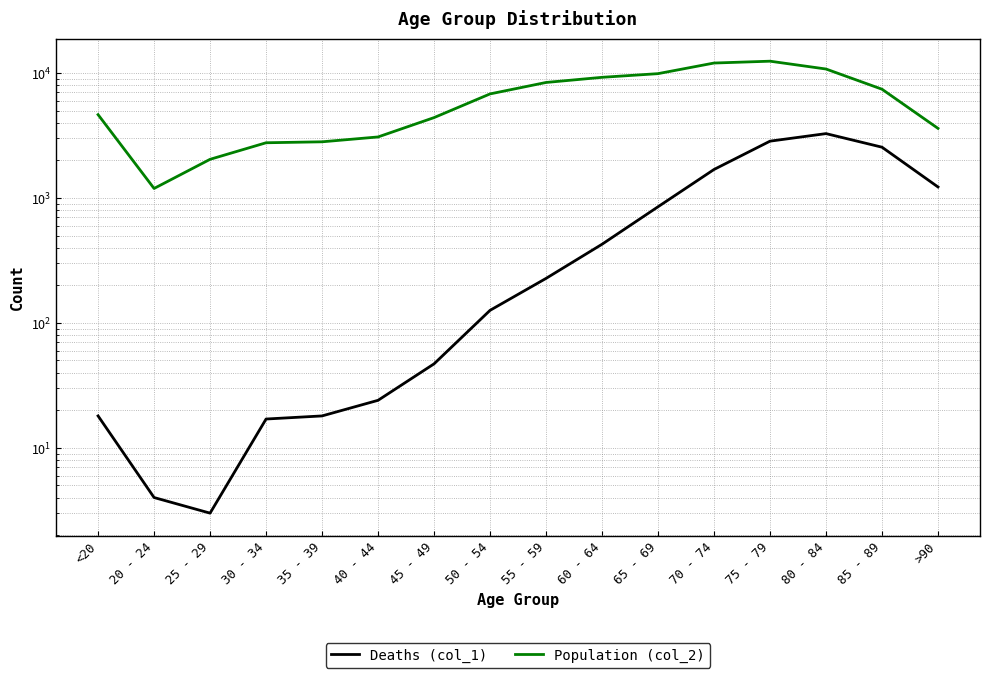

What is the label of the 3rd point from the left?

25 - 29